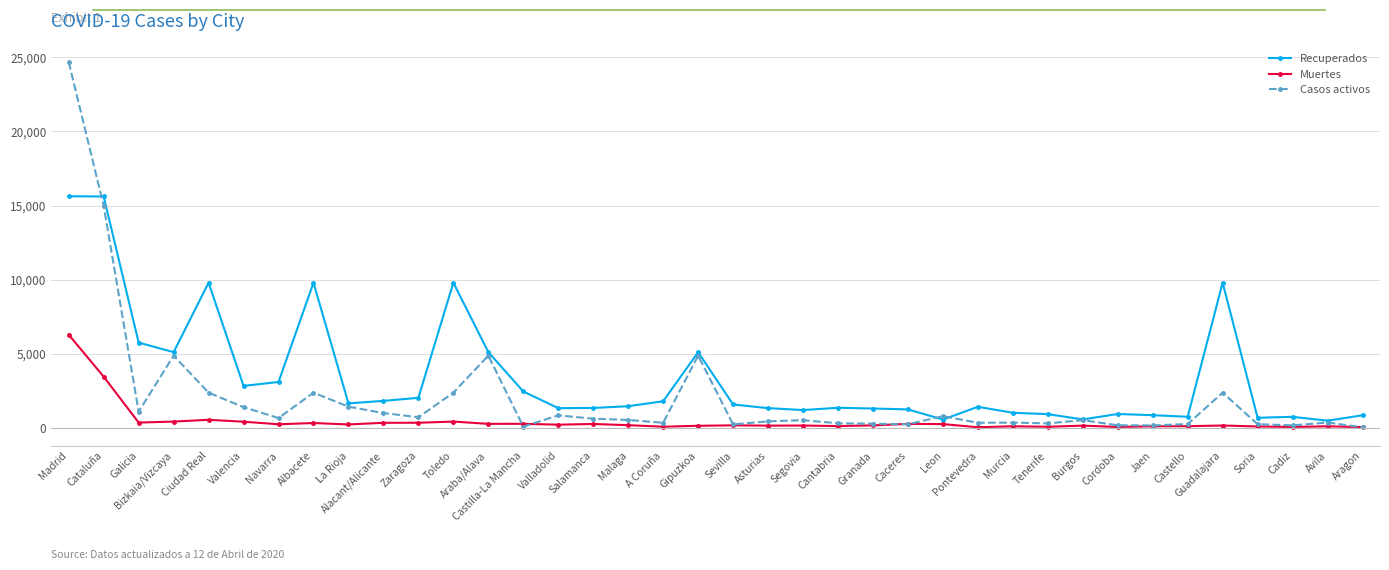

What is the total value across all series at Avila?

917